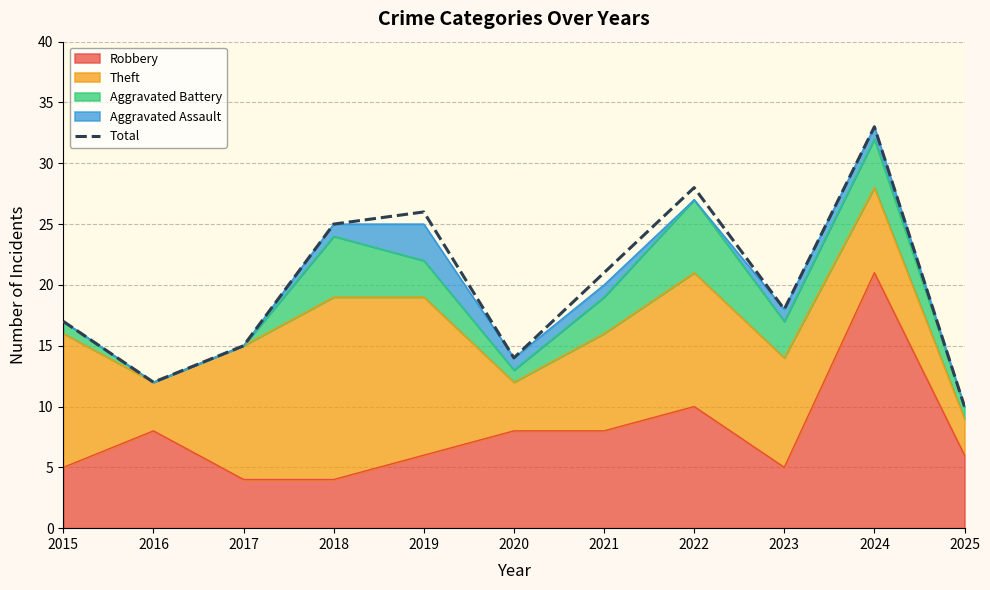

At which label does the data first exceed 18?

2018